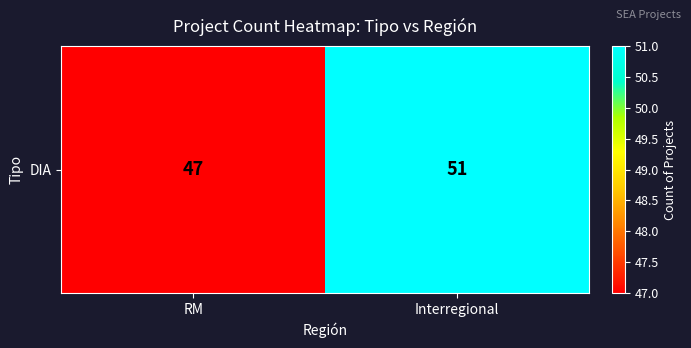

Count the values in the range 47 to 51.

2